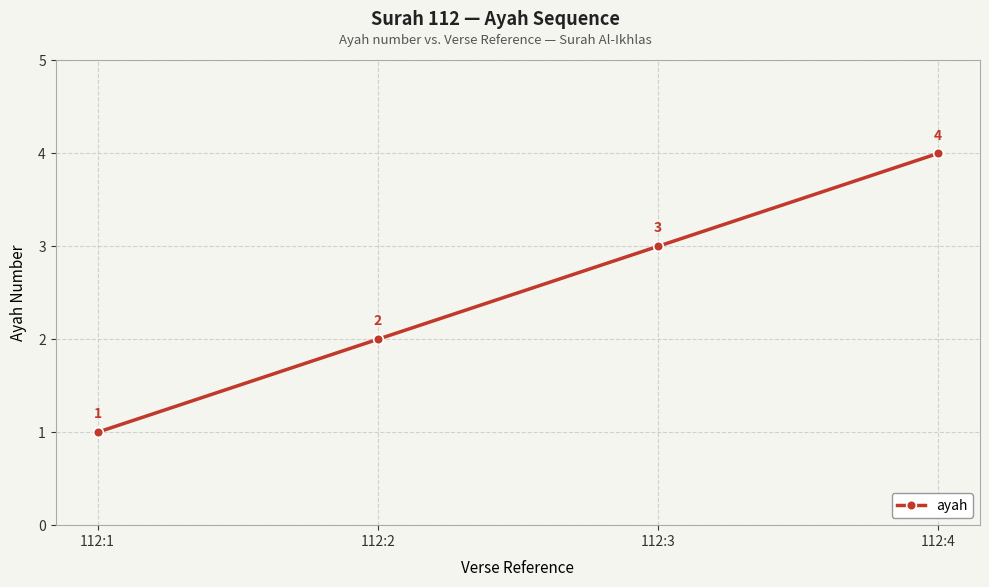

At which label is the value closest to 2?

112:2